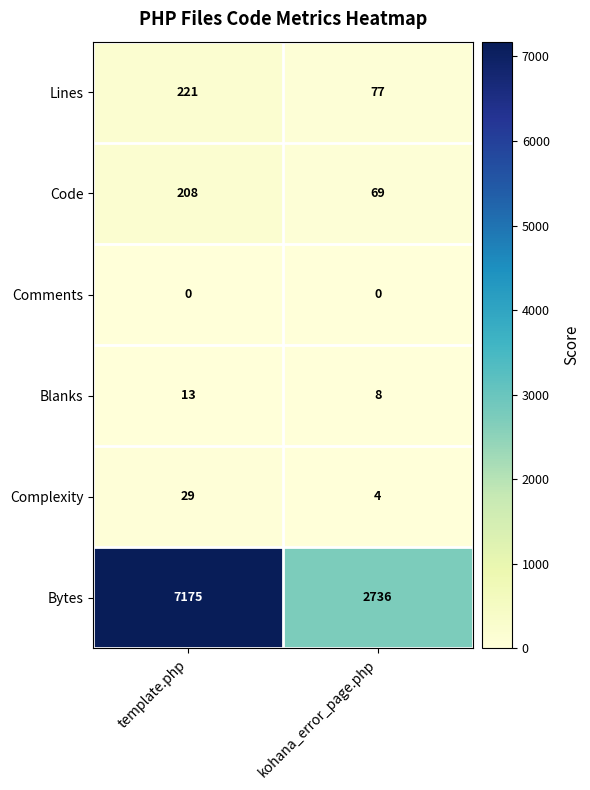

How many series are shown in this chart?

6